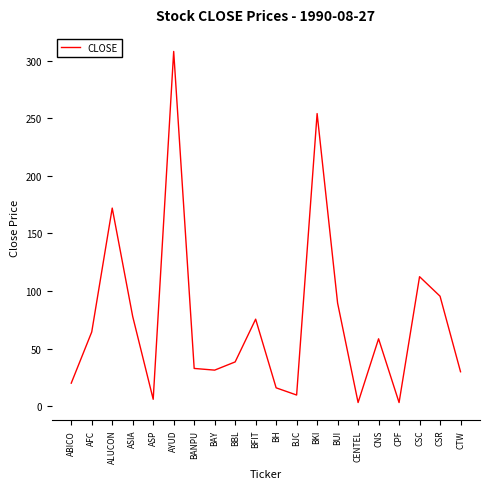

The chart shows a value of 89.5 at BUI. True or false?

True